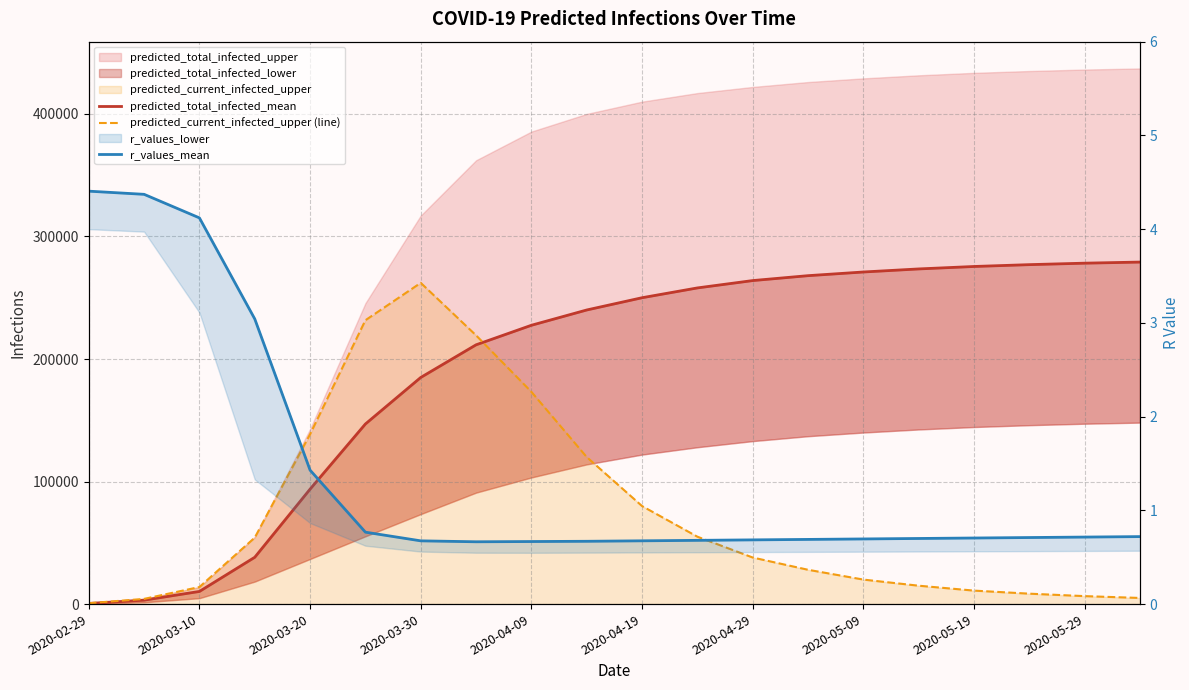

At 19, list the series in order from largest to smallest.

predicted_total_infected_mean, predicted_current_infected_upper (line), r_values_mean